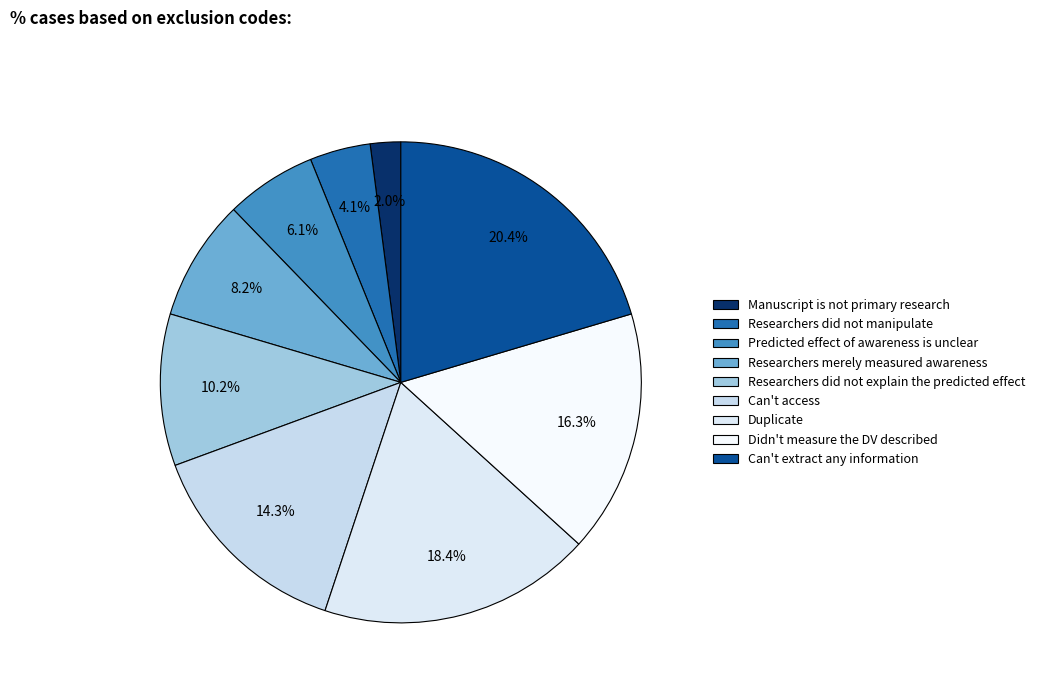

Count the number of slices in the pie.

9